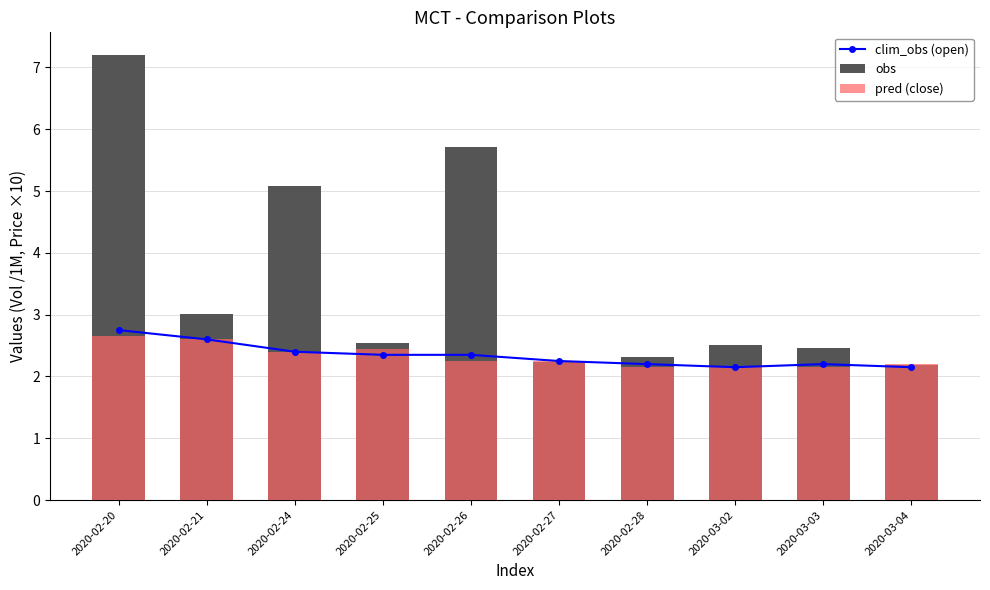

Rank the series by their maximum value, from highest to lowest.

obs, clim_obs (open), pred (close)